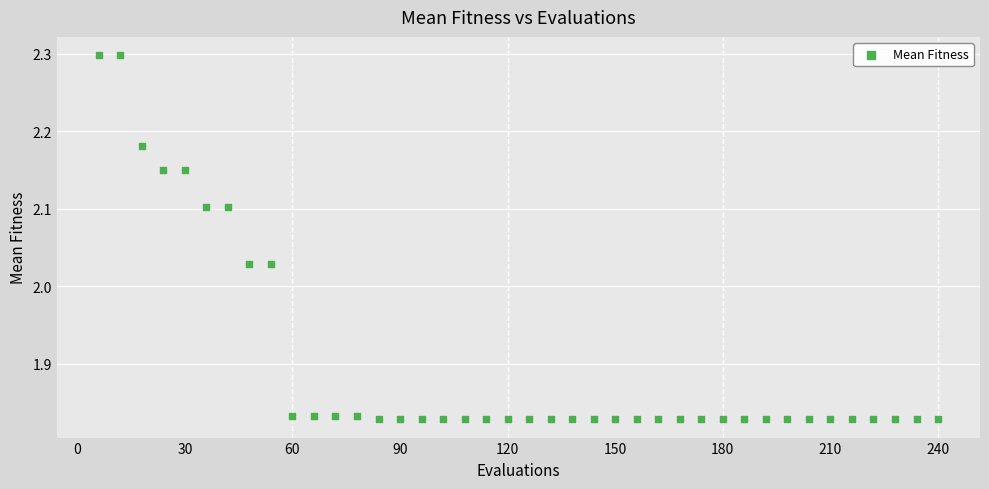

What is the range of Y values (max minus min)?

0.5